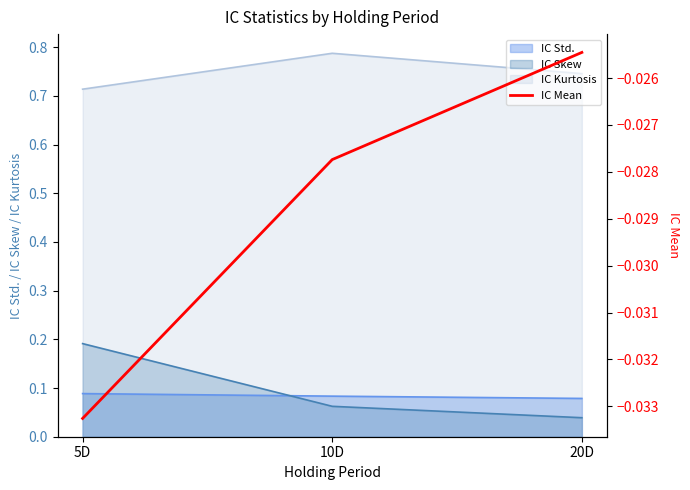

Which category has the highest value in the IC Kurtosis series?

10D